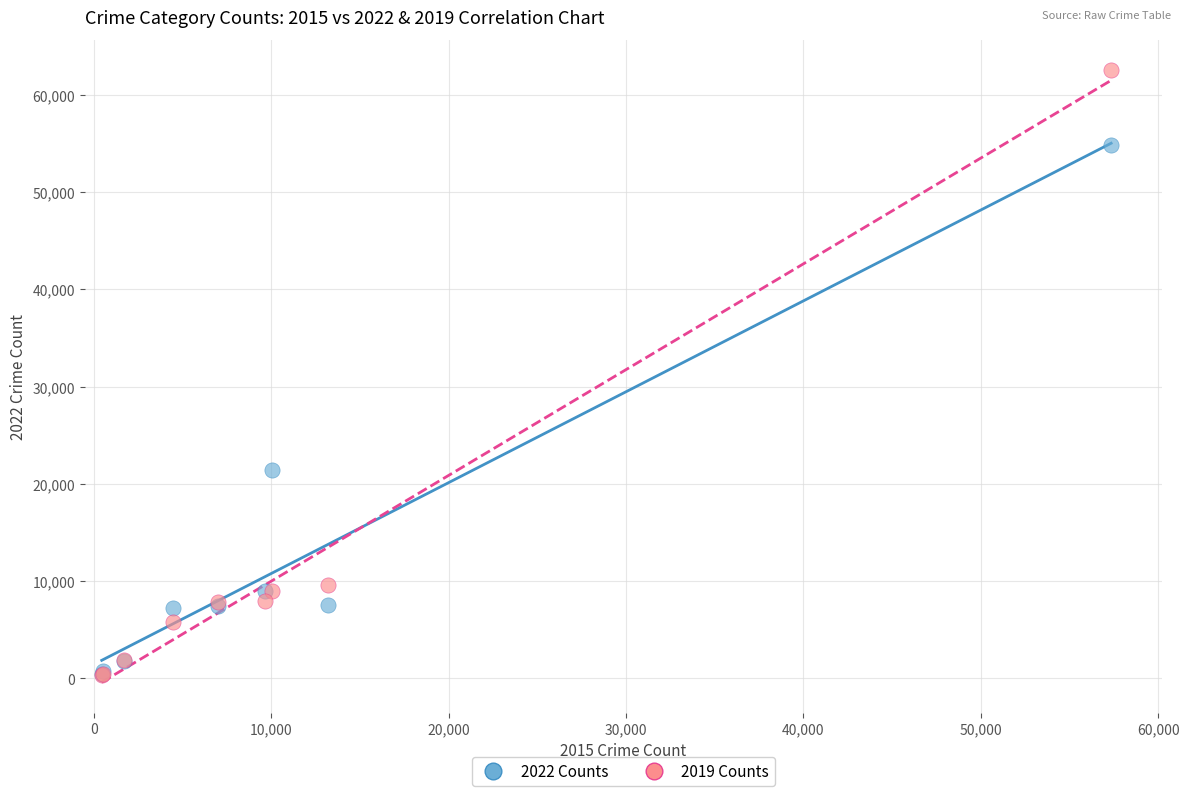

Across all series, what Y value is closest to 31433?

21448